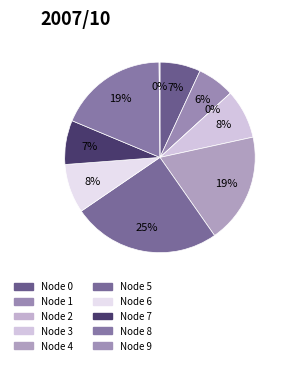

What is the total percentage of 2 and 8?

18.6%